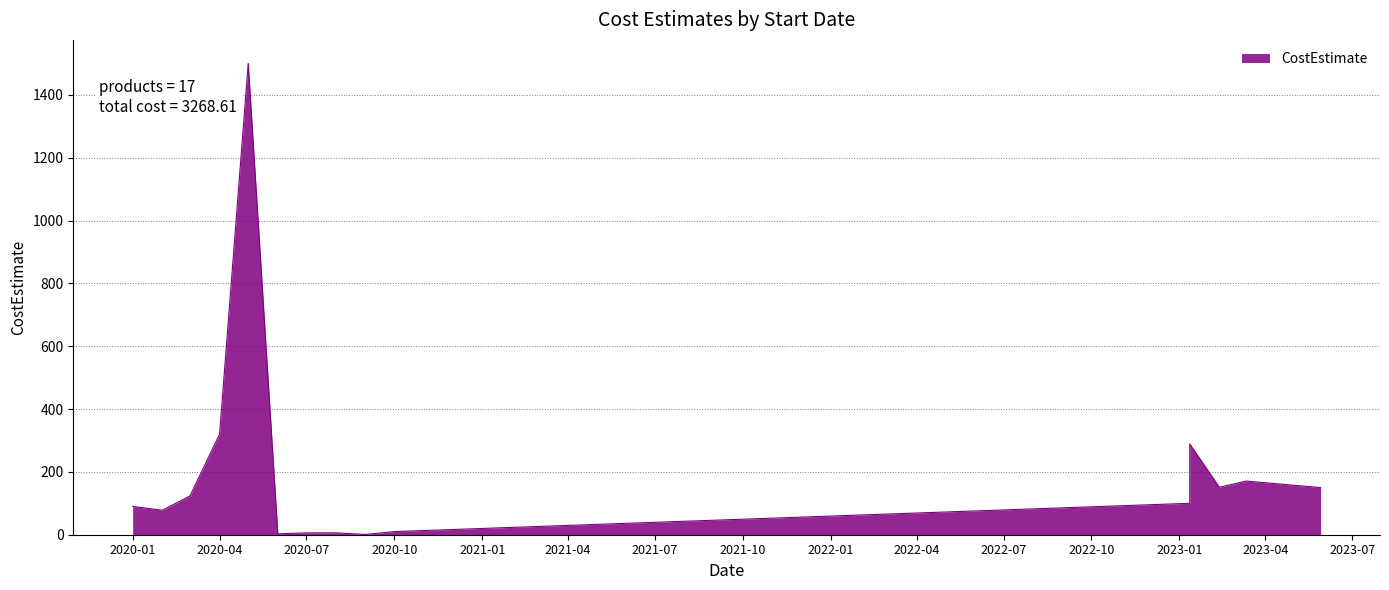

What is the sum of all values?

3268.6